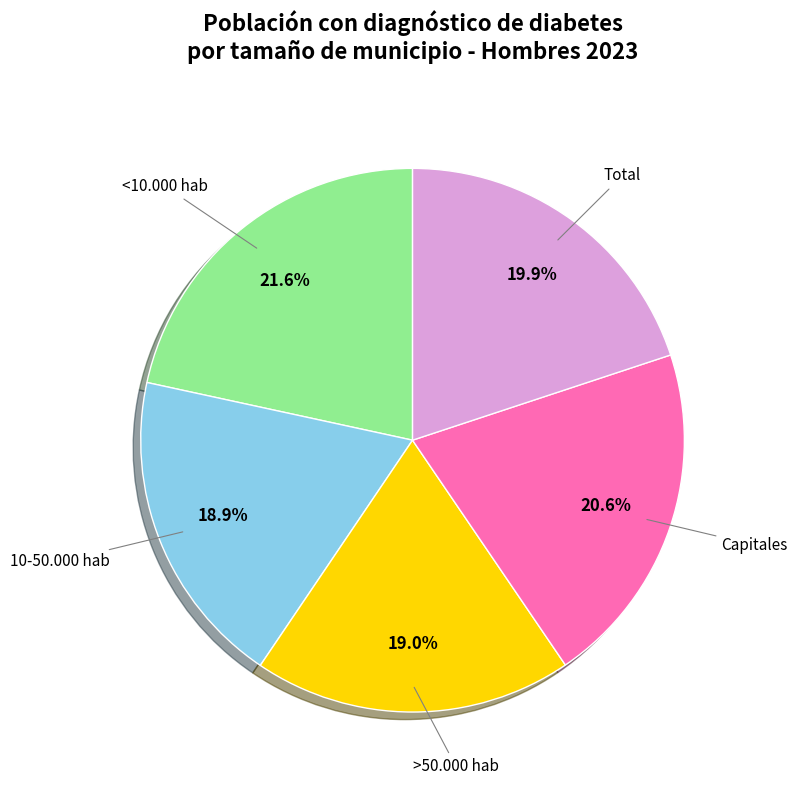

Is there a majority slice in this chart?

No